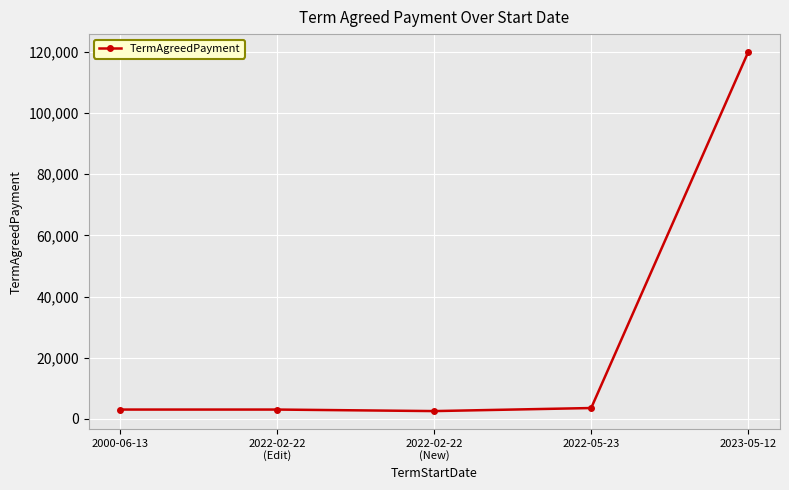

At which category does the chart reach its peak across all series?

2023-05-12